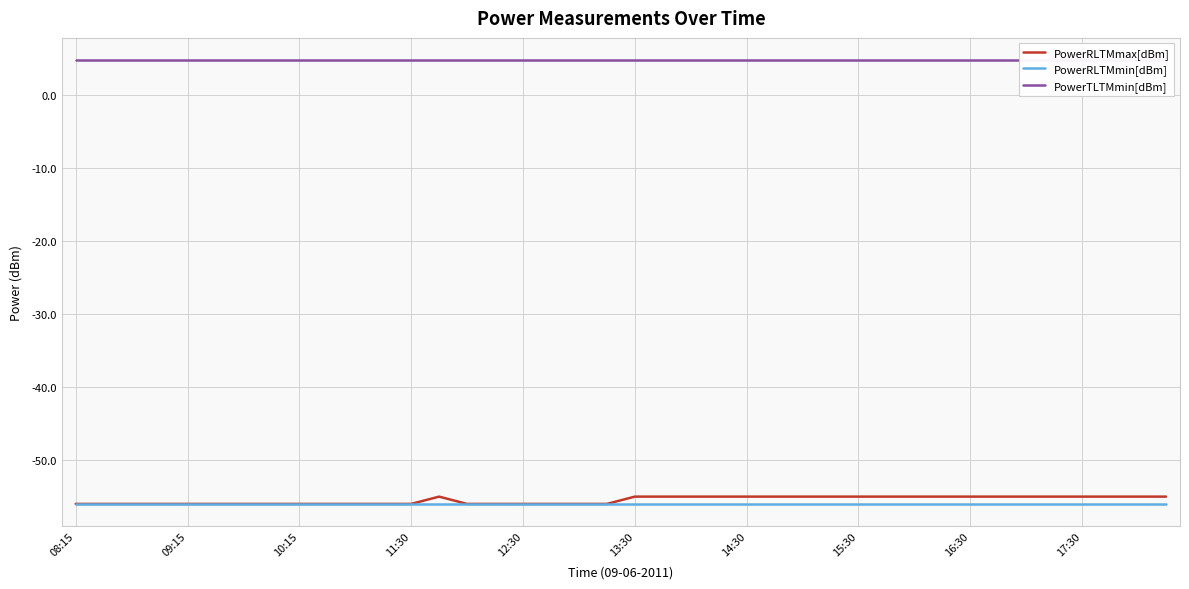

Which series has the widest spread of values?

PowerRLTMmax[dBm]